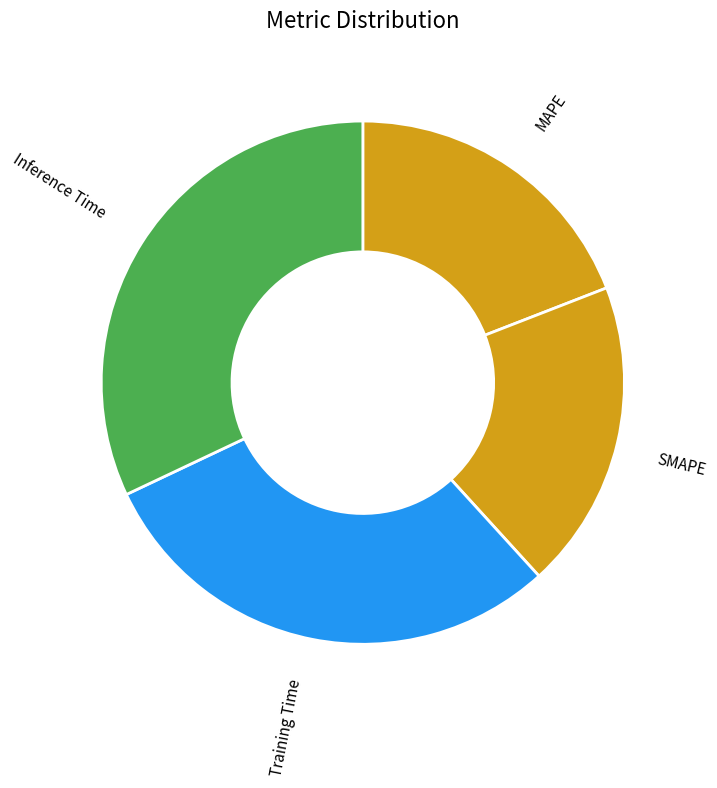

How many slices are in this pie chart?

4